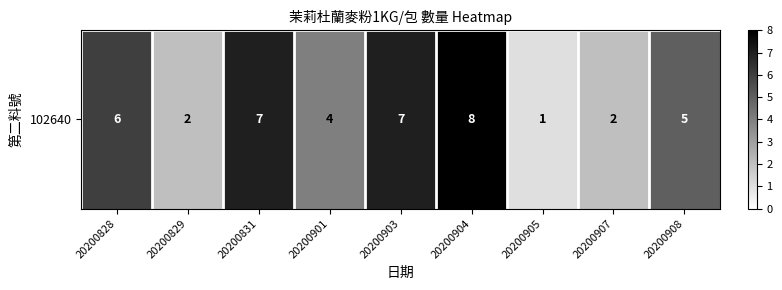

Reading left to right, list all the values displayed in this chart.

6	2	7	4	7	8	1	2	5